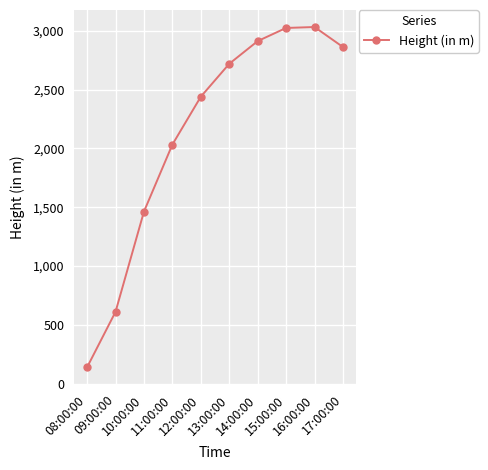

True or false: the data shows 1429.7 at 13:00:00.

False